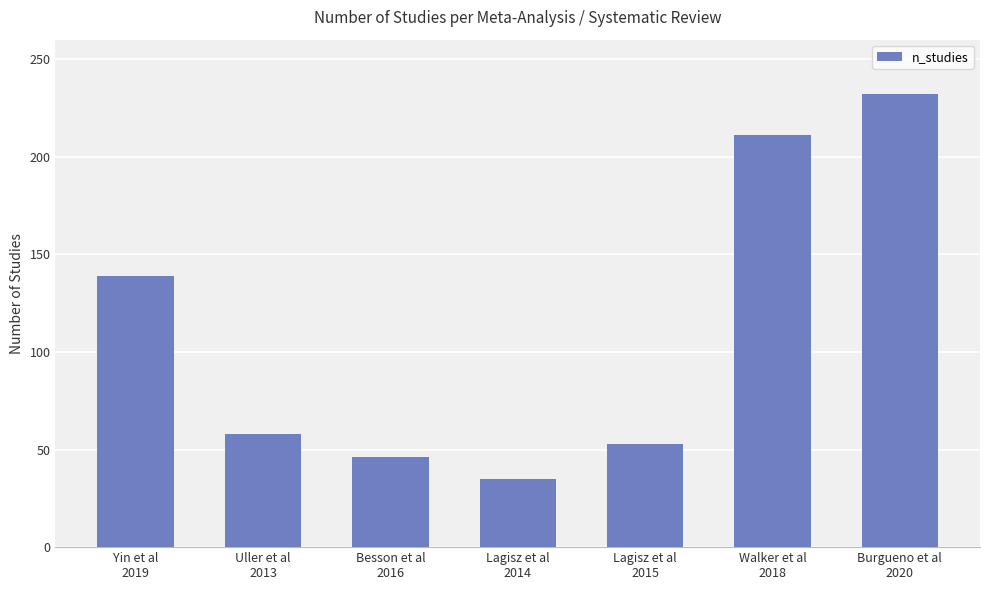

What is the difference between the maximum and minimum values?

197